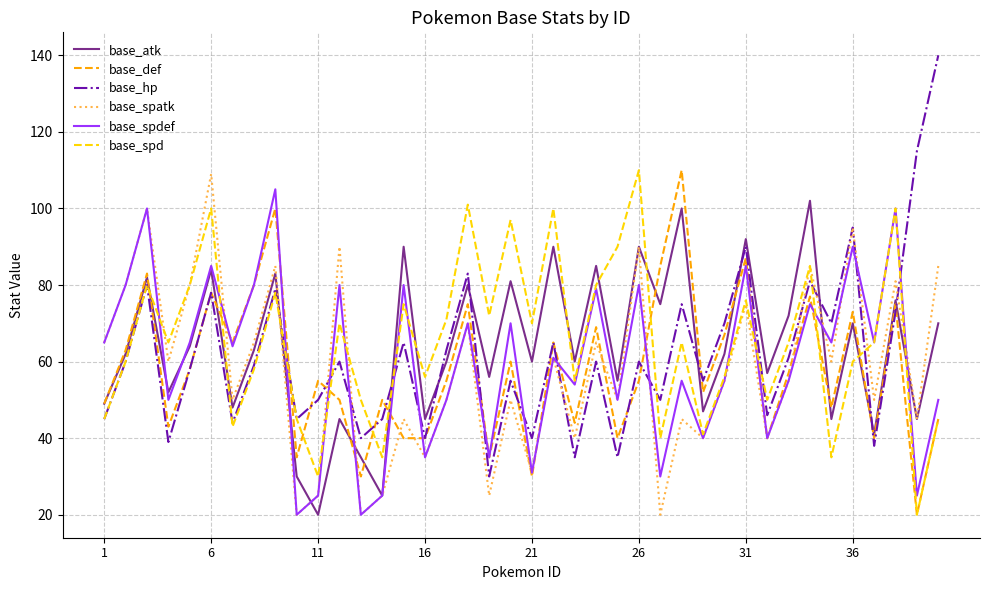

Which series has the largest range (max minus min)?

base_hp